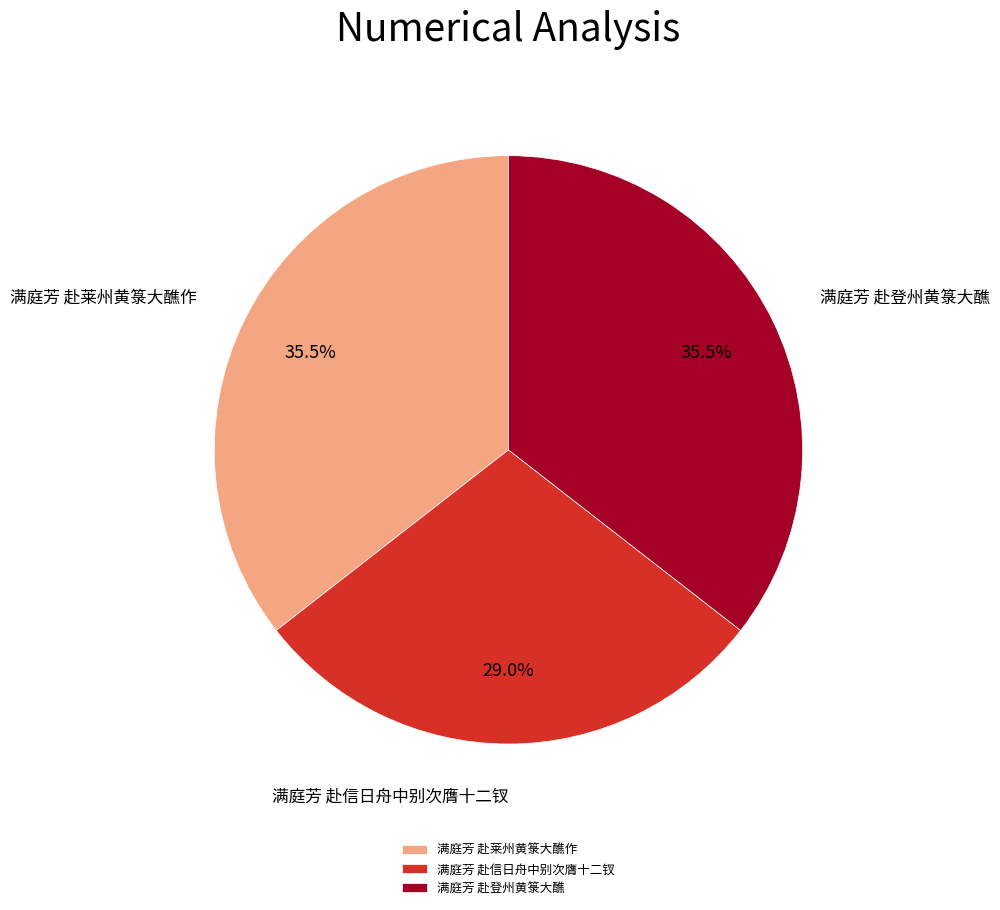

What is the smallest slice in the pie chart?

满庭芳 赴信日舟中别次膺十二钗